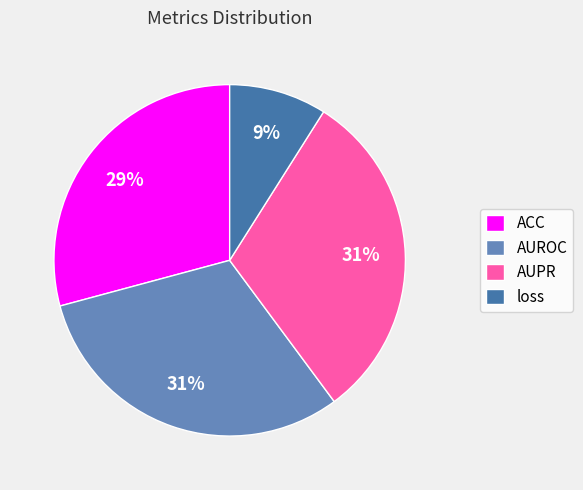

Is there a majority slice in this chart?

No